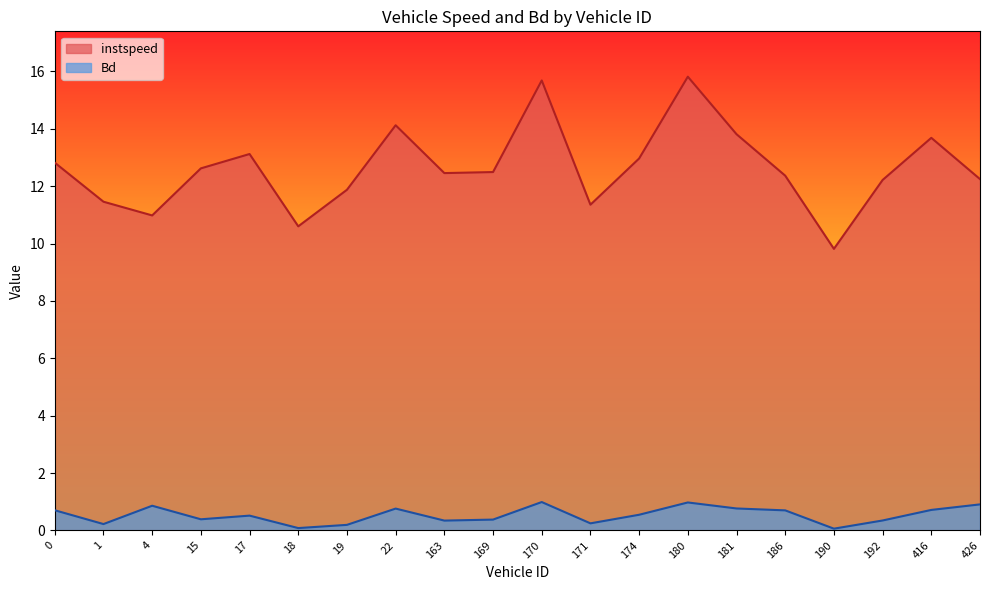

What is the label of the 2nd point from the right?

416.0